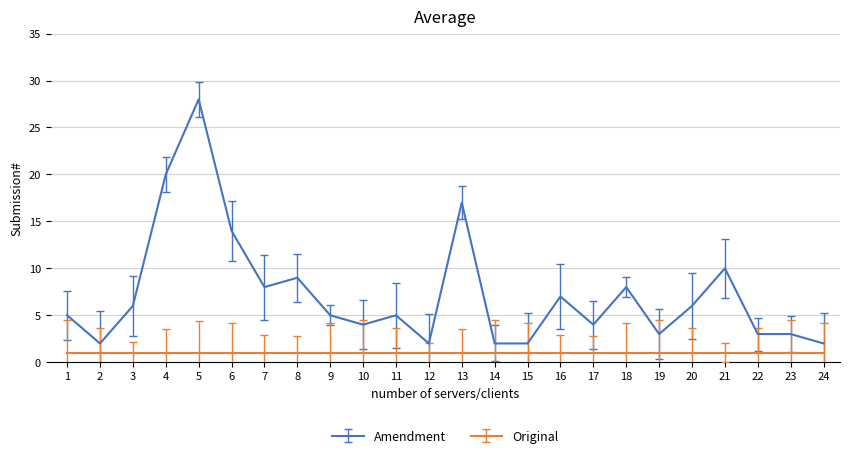

Rank the series at 4 from lowest to highest value.

Original, Amendment